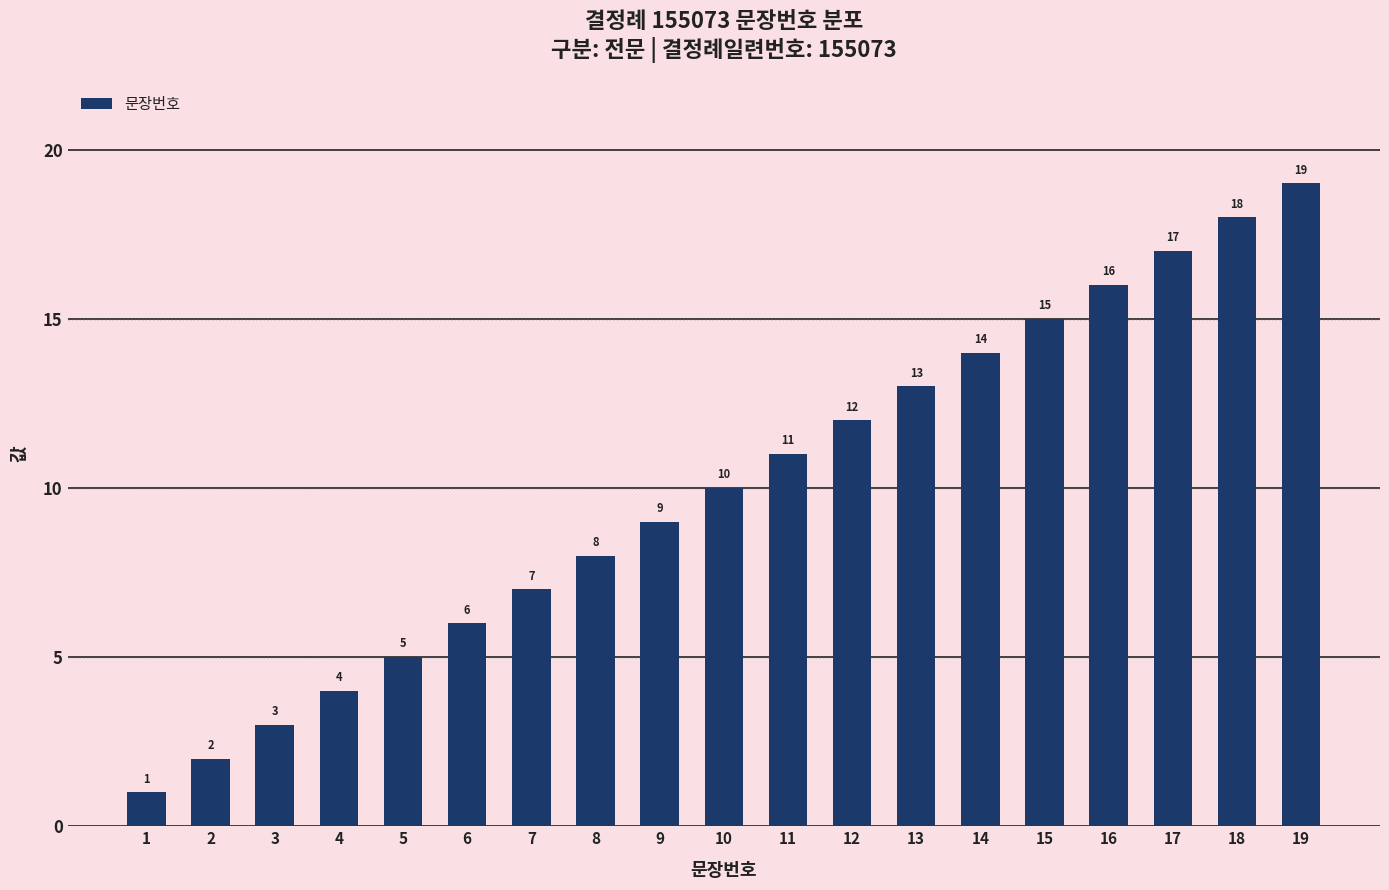

Reading right to left, list all the values displayed in this chart.

19=19	18=18	17=17	16=16	15=15	14=14	13=13	12=12	11=11	10=10	9=9	8=8	7=7	6=6	5=5	4=4	3=3	2=2	1=1